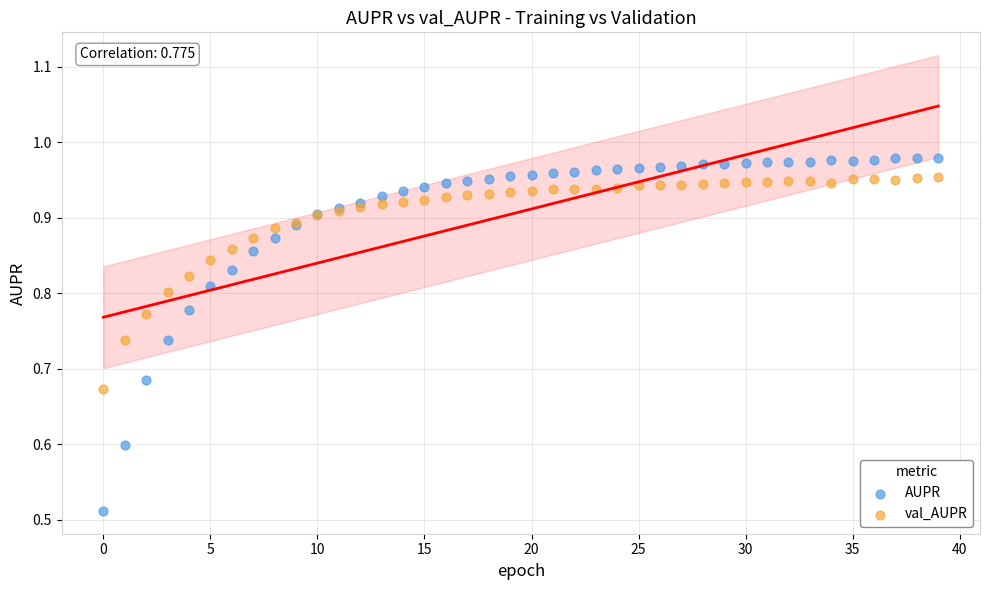

What are all the series names shown in the legend?

AUPR, val_AUPR